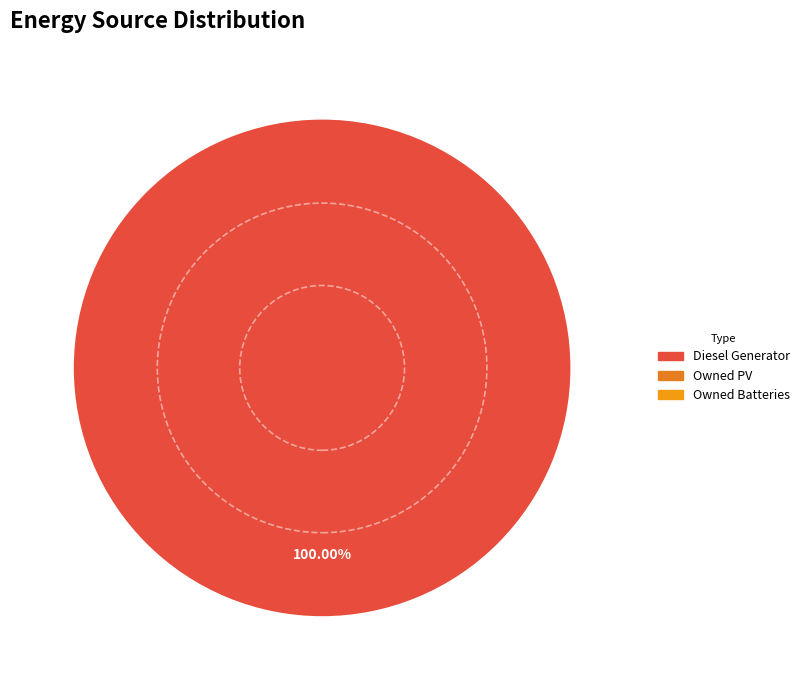

Is there a majority slice in this chart?

Yes